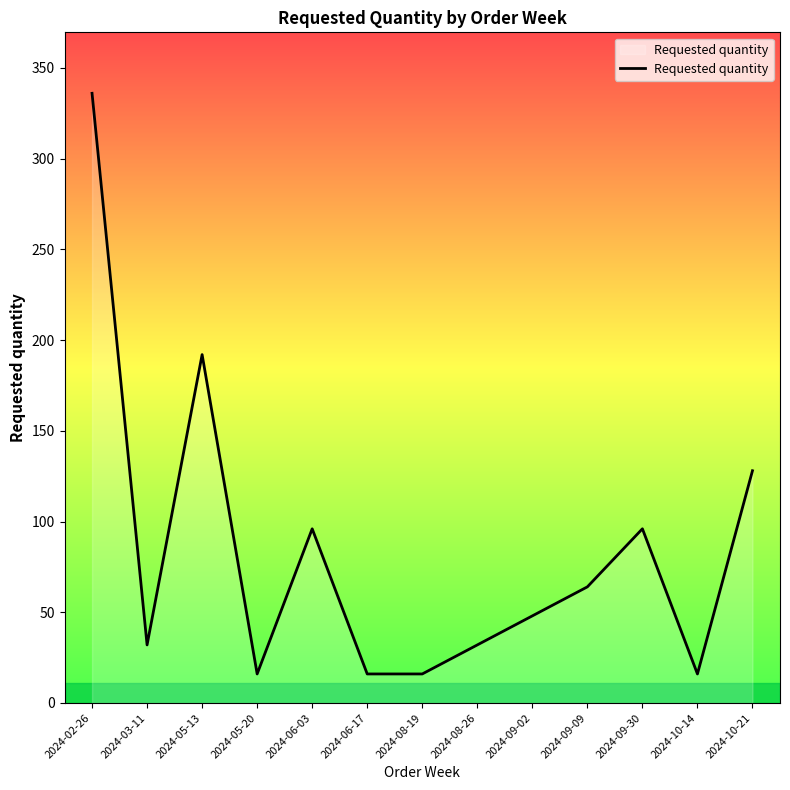

What is the smallest value displayed?

16